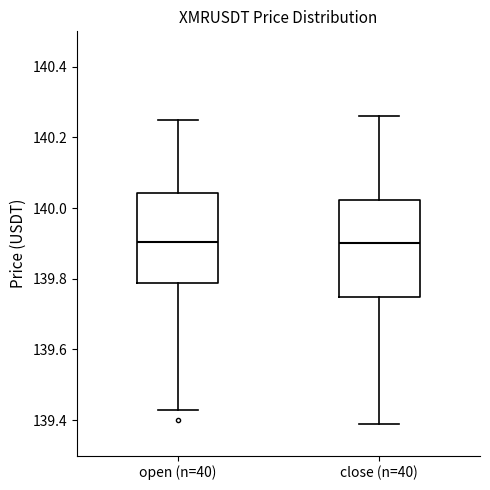

Reading left to right, read every box against the y-axis: the position of its median line, the range the box covers, and the ends of its whiskers. The values are not printed on the chart, so give them approximately, as read against the axis.

open (n=40): median 139.90, box 139.78 to 140.04, whiskers 139.44 to 140.26
close (n=40): median 139.90, box 139.74 to 140.02, whiskers 139.40 to 140.26